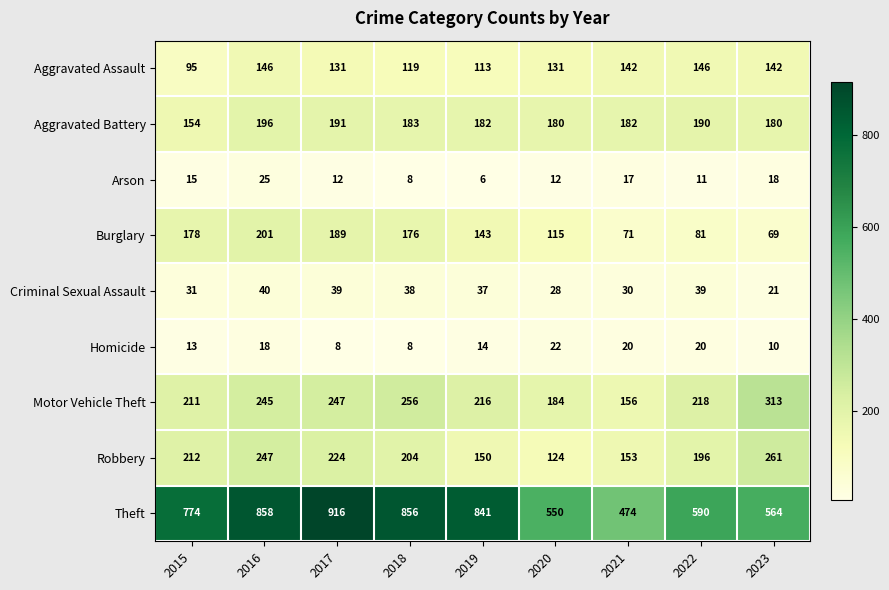

What is the difference between the highest and lowest values at 2016?

840